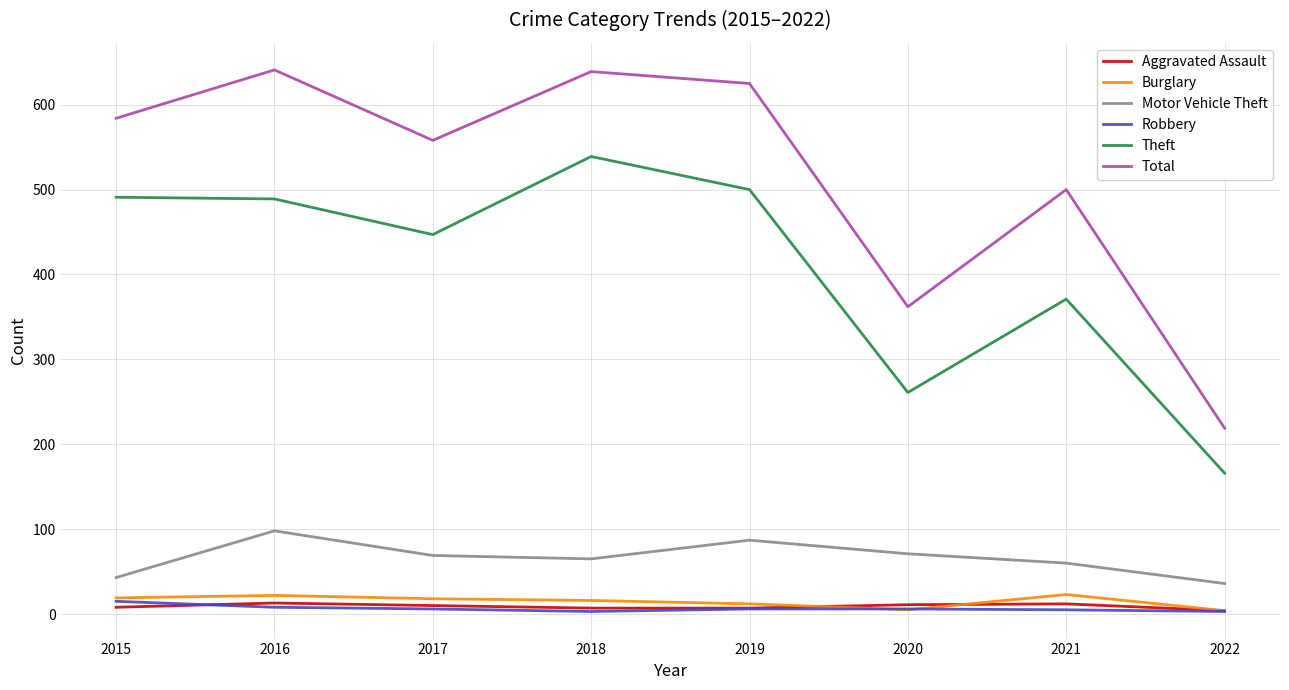

Count the number of data series in this chart.

6